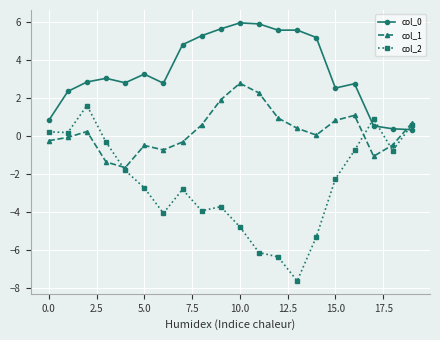

What is the value of the col_0 point at the 11th from the left?

5.9